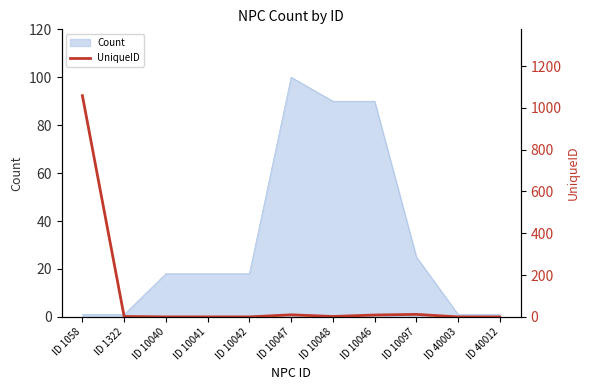

True or false: Count has a value of 1 at ID 40003.

True